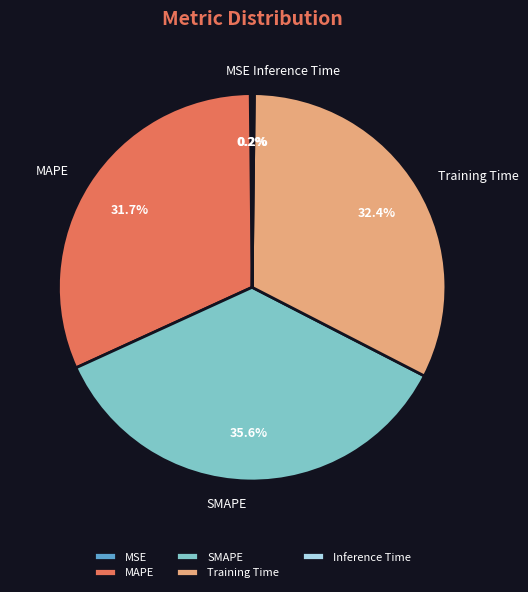

How much of the chart is everything except Training Time?

67.6%